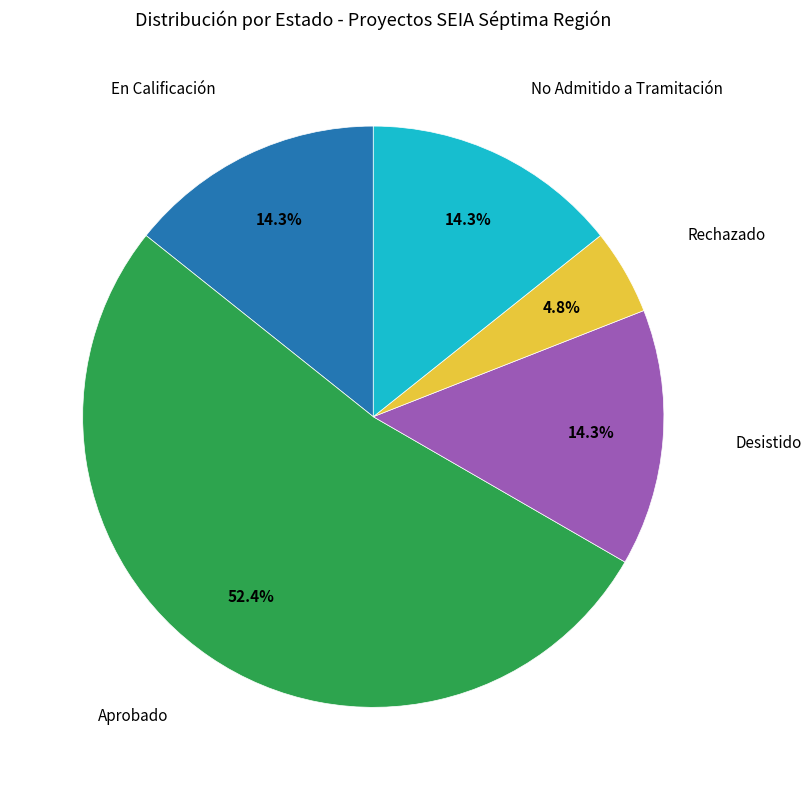

How many slices are in this pie chart?

5